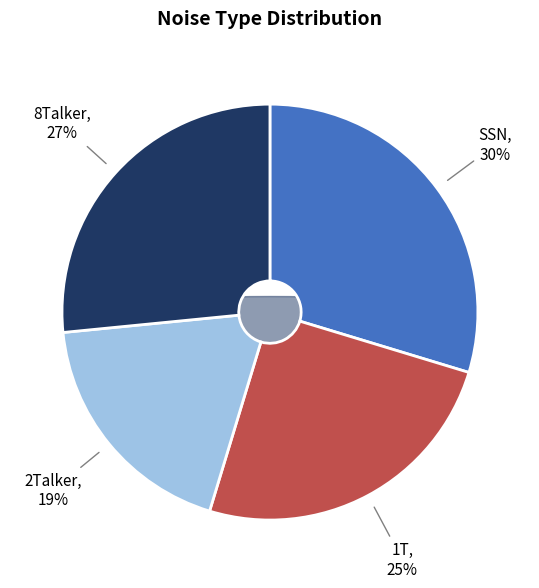

What percentage is NOT represented by 8Talker?

73.4%